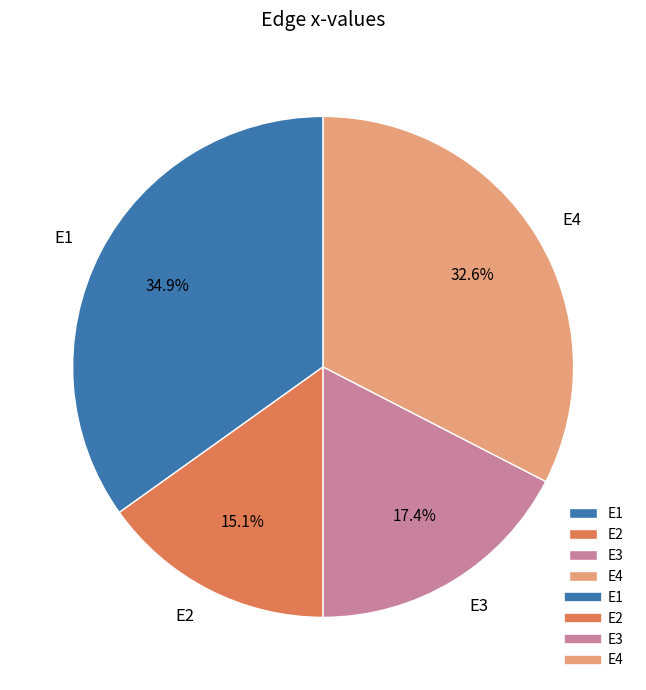

To the nearest percent, what portion does E4 represent?

33%